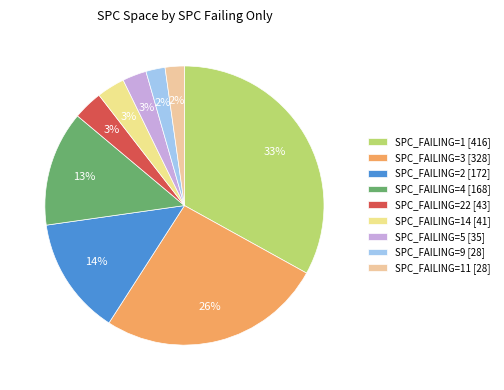

How many segments does this pie chart have?

9